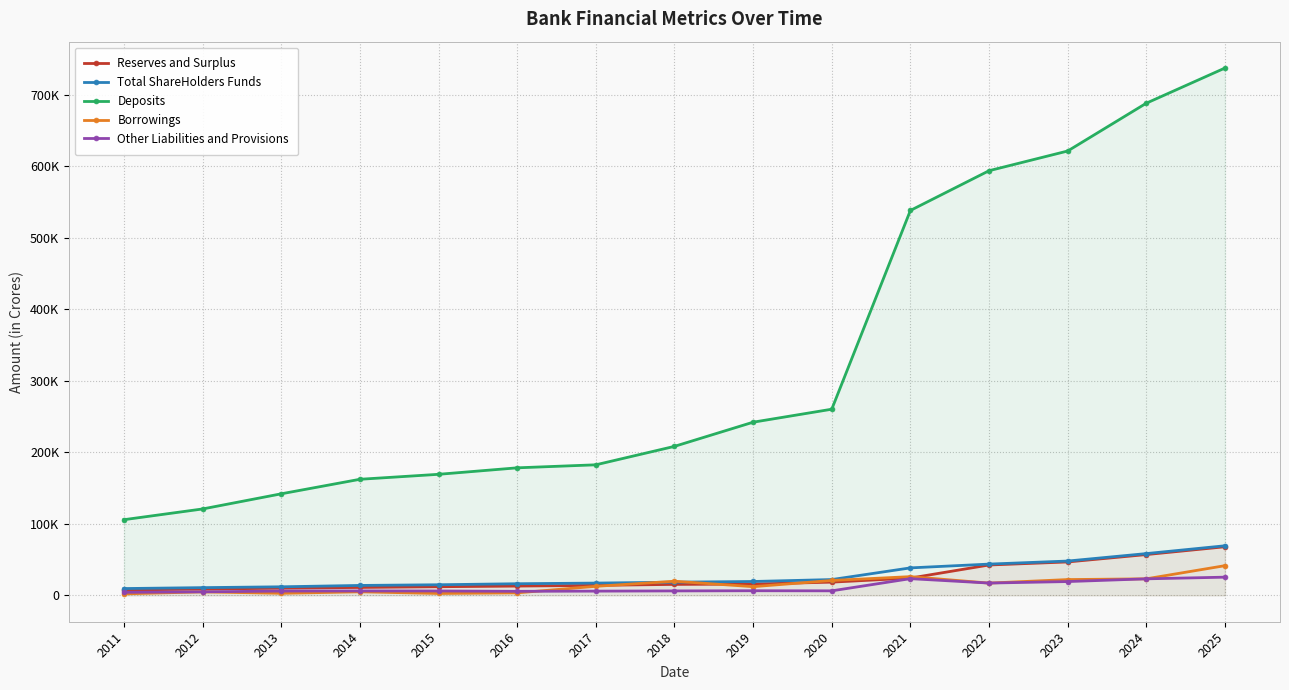

What is the average value of the Borrowings series?

14423.4